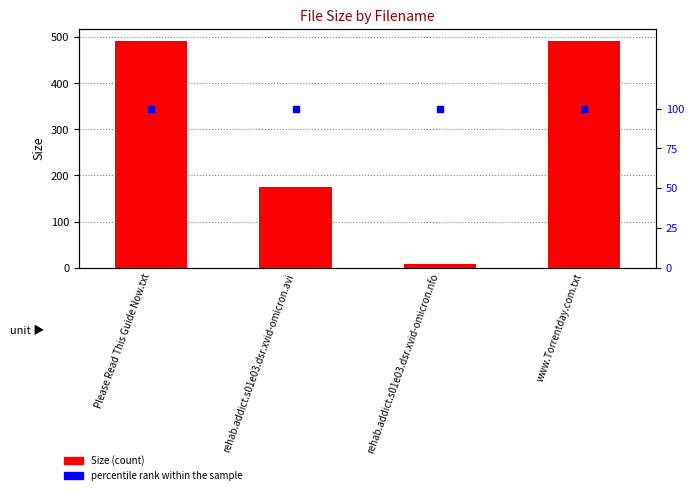

Reading right to left, what are all the values shown in this chart?

Size: 493.0	8.5	174.2	493.0
percentile rank within the sample: 100.0	100.0	100.0	100.0